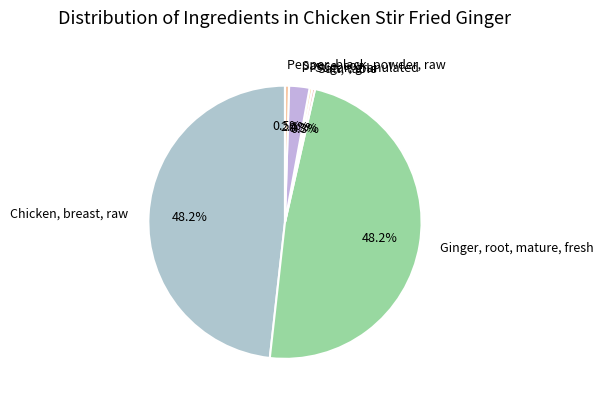

Does any single category account for the majority?

No